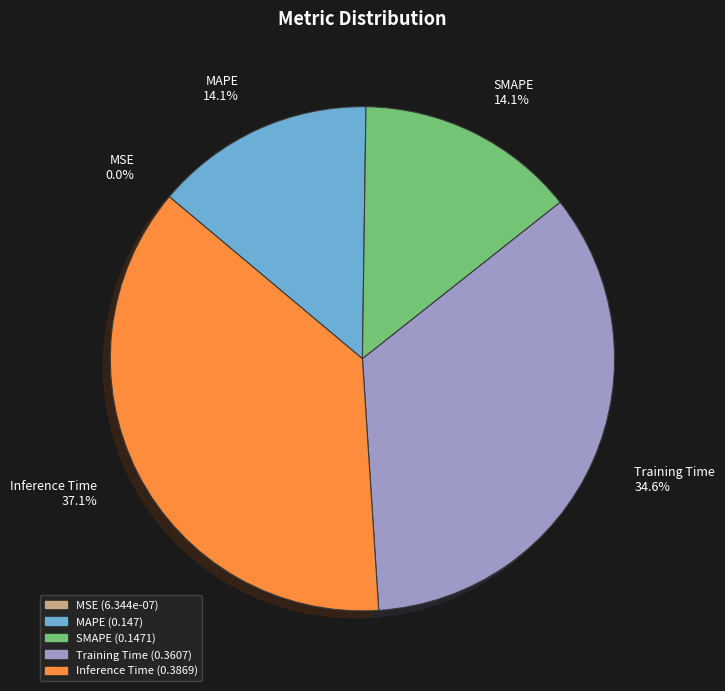

Does Inference Time represent more than half of the total?

No